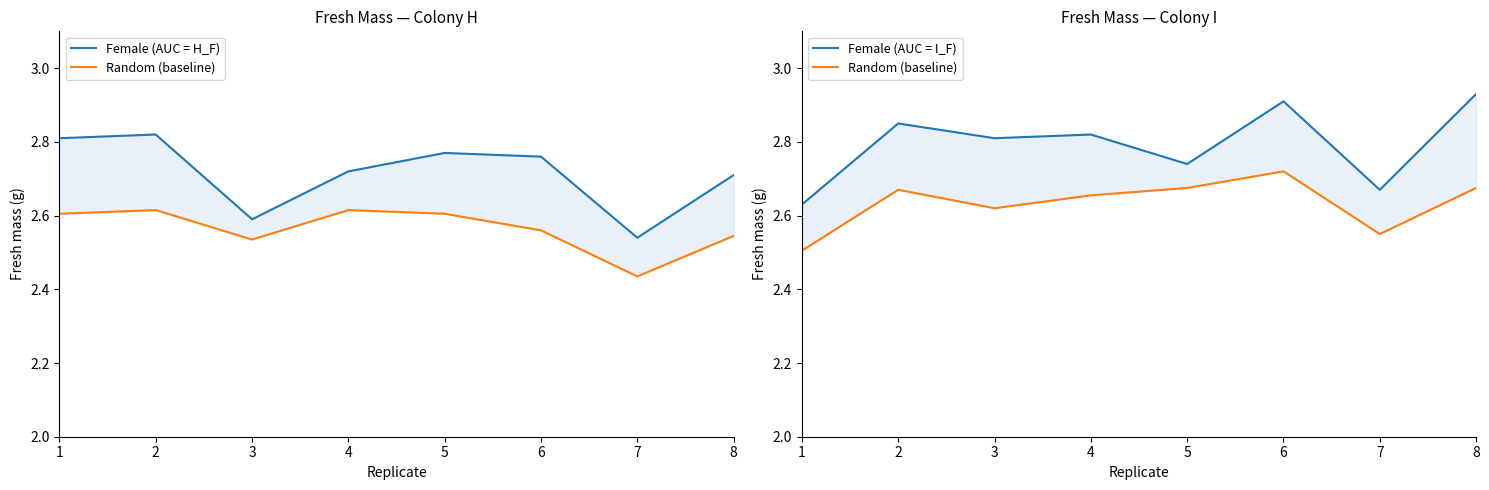

Does the chart have visible grid lines?

No